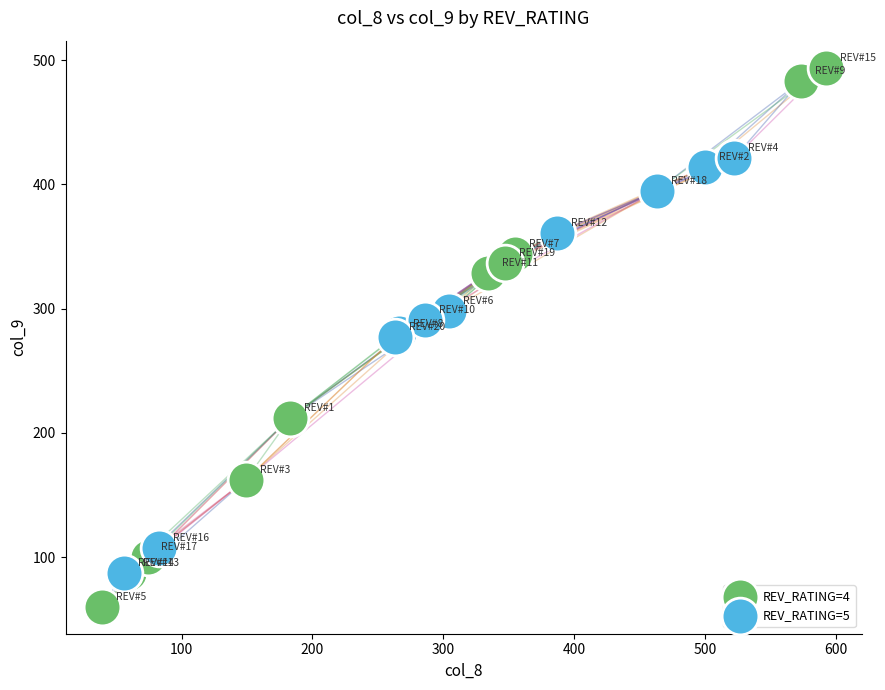

Which series reaches the maximum Y coordinate?

REV_RATING=4